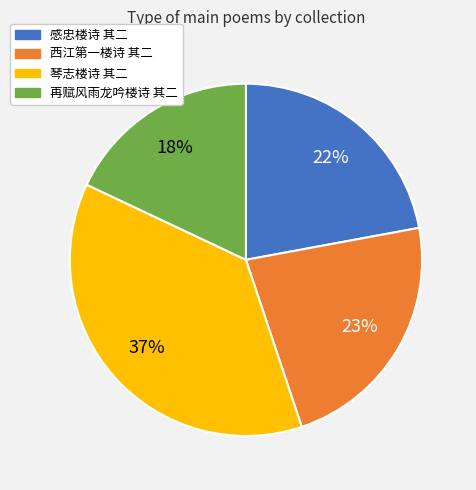

To the nearest percent, what is the average slice percentage?

25%